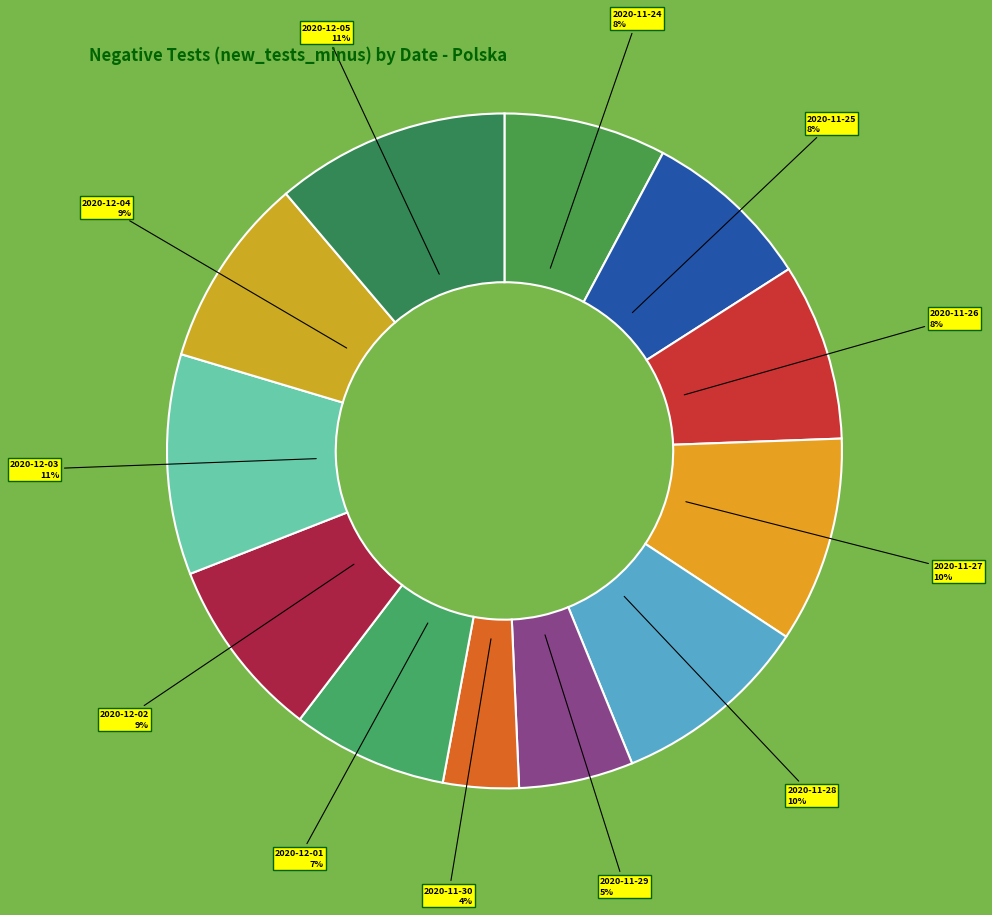

To the nearest percent, what is the combined percentage of 2020-12-05 and 2020-12-03?

22%